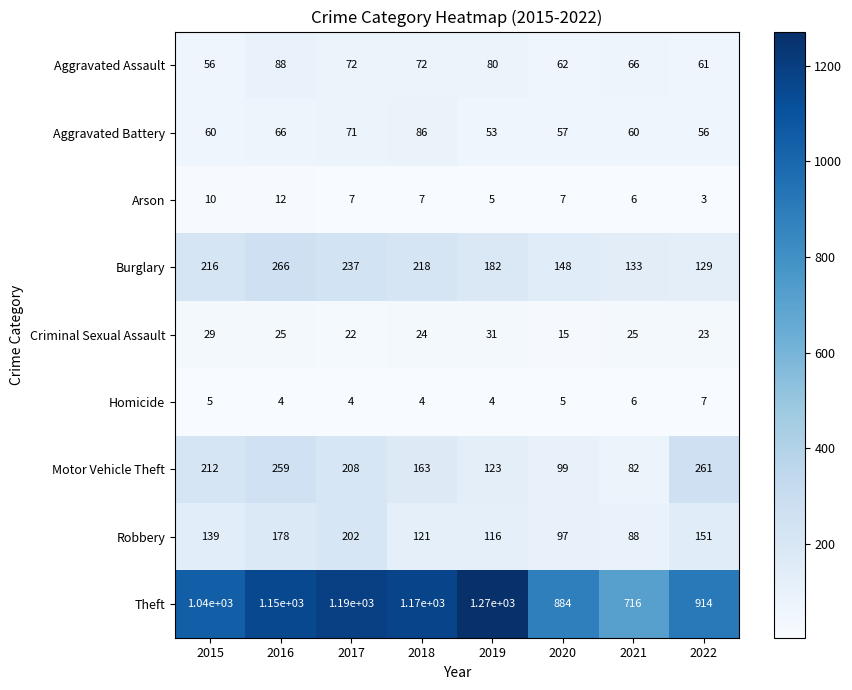

Which category has the lowest value across all series?

2022